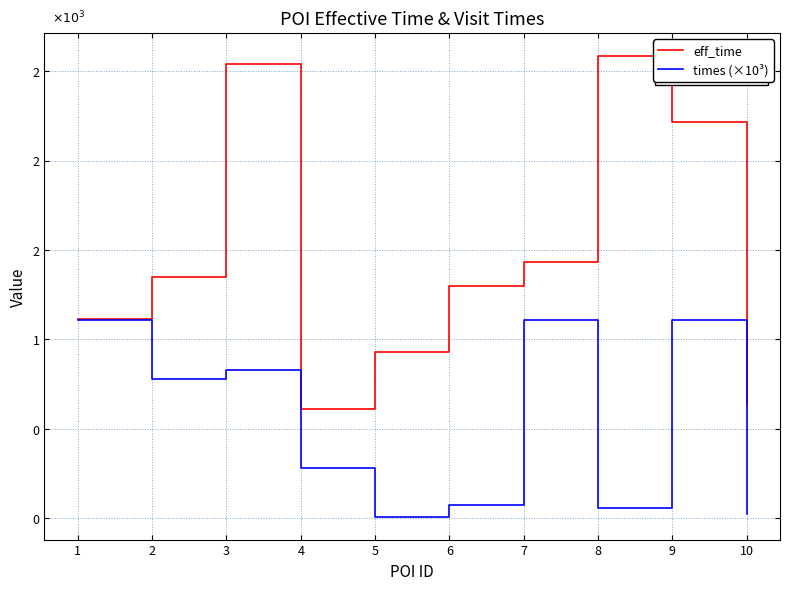

True or false: eff_time and times (×10³) cross at least once.

False